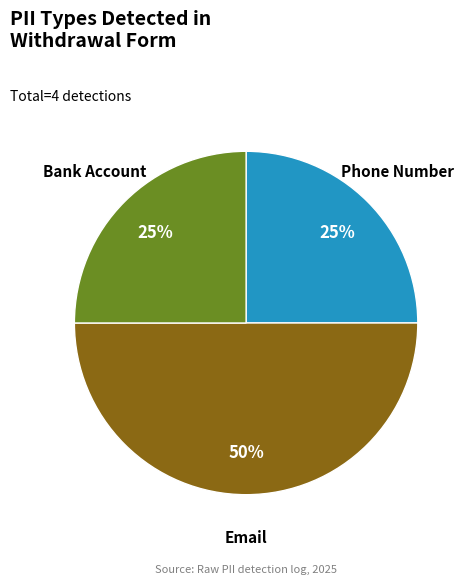

To the nearest percent, what is the average slice percentage?

33%